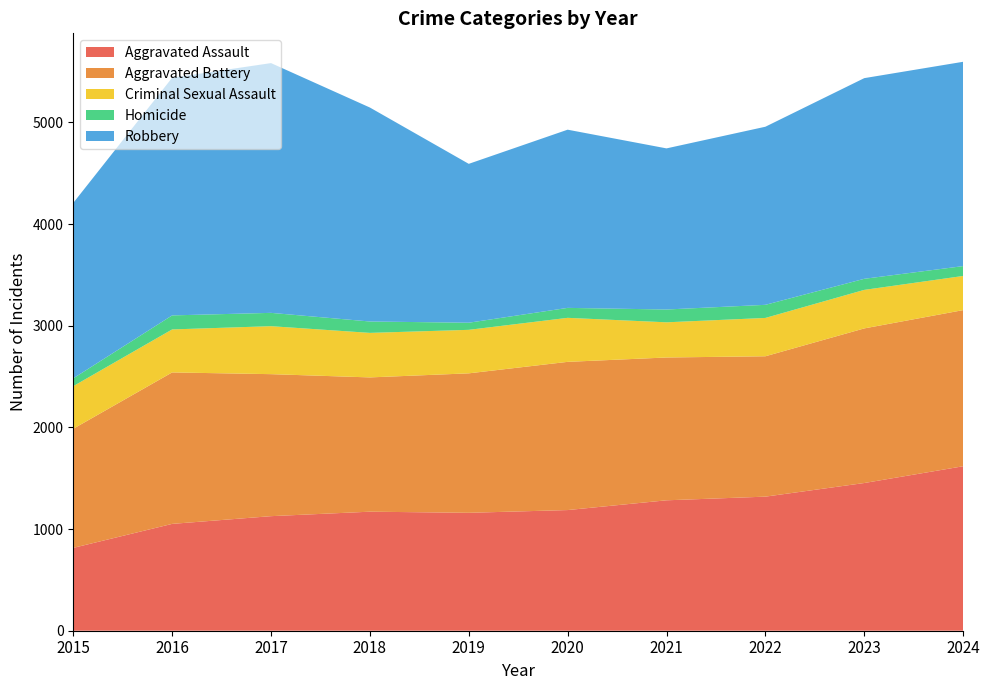

Reading left to right, transcribe all the data shown in this chart.

Aggravated Assault: 2015=815	2016=1051	2017=1127	2018=1171	2019=1160	2020=1187	2021=1283	2022=1319	2023=1453	2024=1618
Aggravated Battery: 2015=1172	2016=1490	2017=1397	2018=1321	2019=1372	2020=1458	2021=1405	2022=1381	2023=1521	2024=1536
Criminal Sexual Assault: 2015=419	2016=423	2017=472	2018=438	2019=428	2020=433	2021=346	2022=377	2023=379	2024=336
Homicide: 2015=77	2016=138	2017=131	2018=112	2019=70	2020=98	2021=126	2022=129	2023=109	2024=97
Robbery: 2015=1726	2016=2338	2017=2457	2018=2105	2019=1563	2020=1753	2021=1585	2022=1752	2023=1974	2024=2010